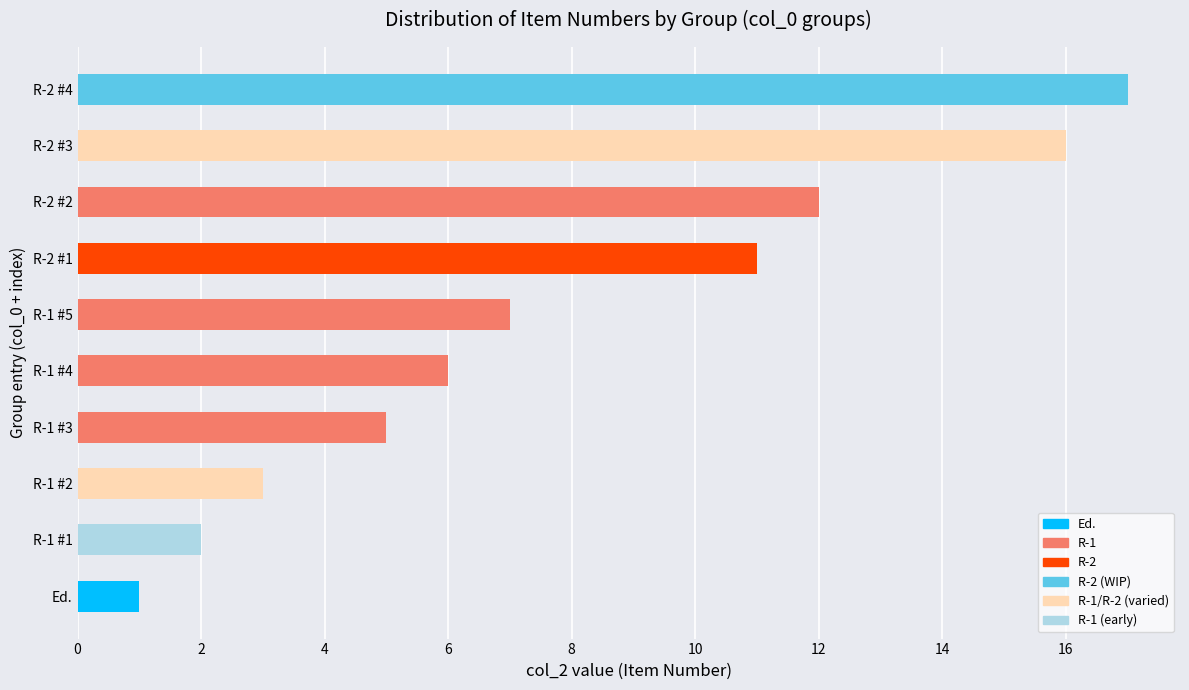

What is the maximum value shown in the chart?

17